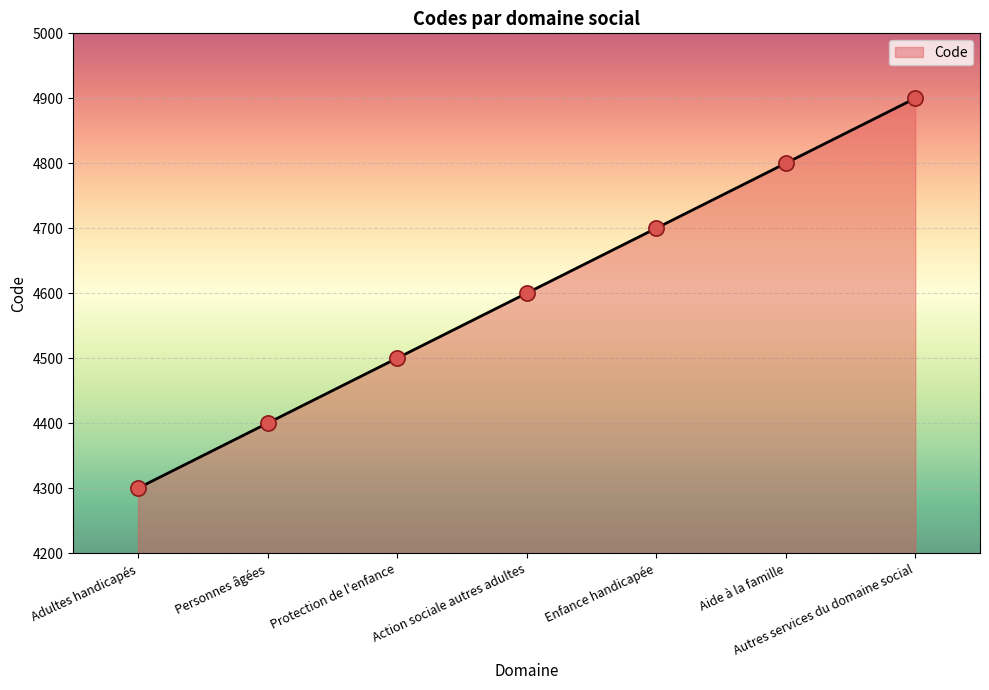

What is the ratio of the value at Action sociale autres adultes to the value at Enfance handicapée?

1.0